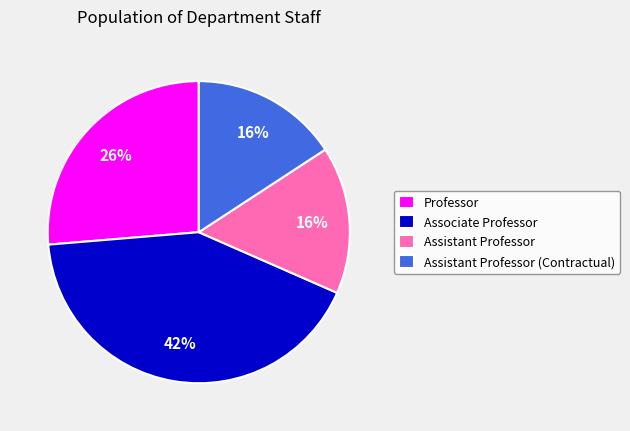

Which has a higher value, Assistant Professor (Contractual) or Professor?

Professor